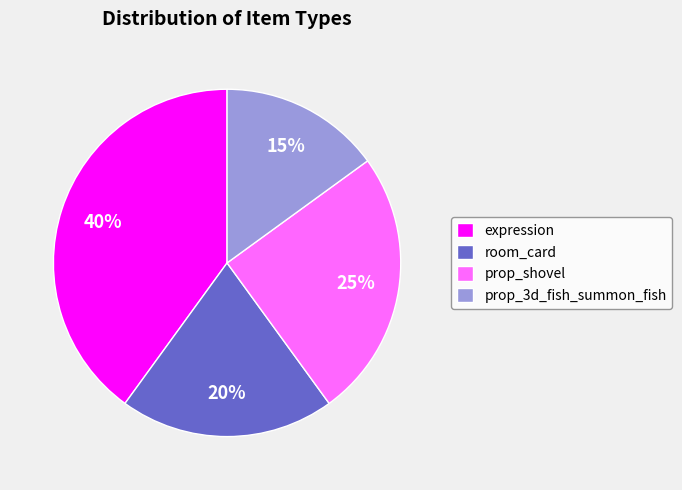

Which slice is the largest?

expression